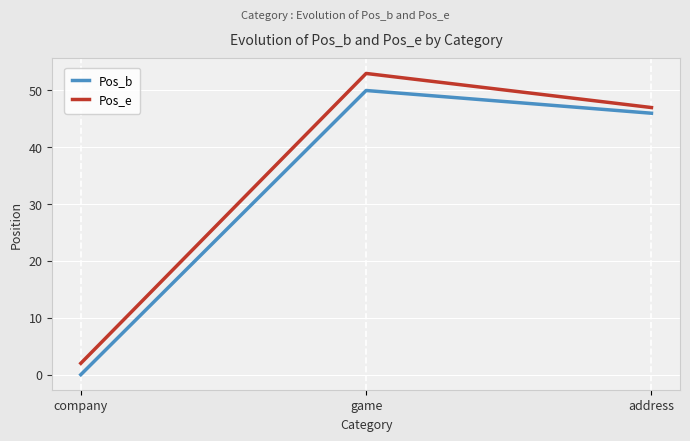

What position from the right is company?

3